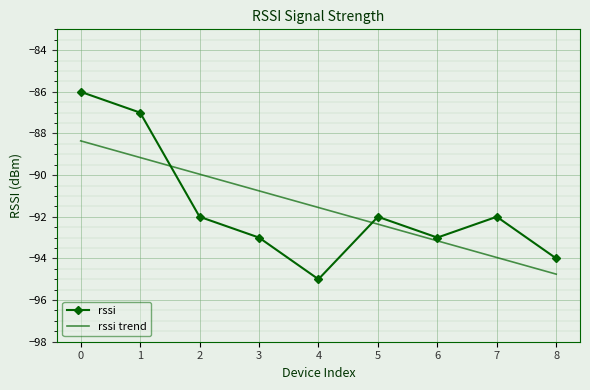

What is the maximum value for rssi?

-86.0